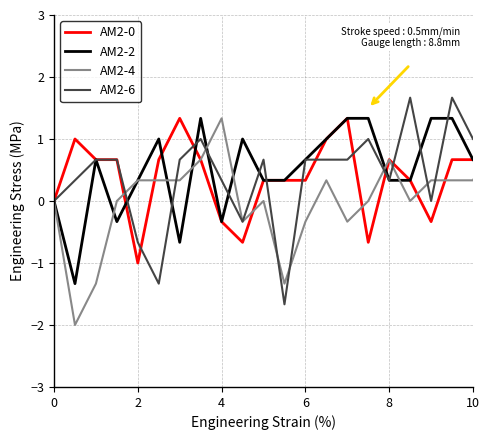

What is the maximum value for AM2-0?

1.3